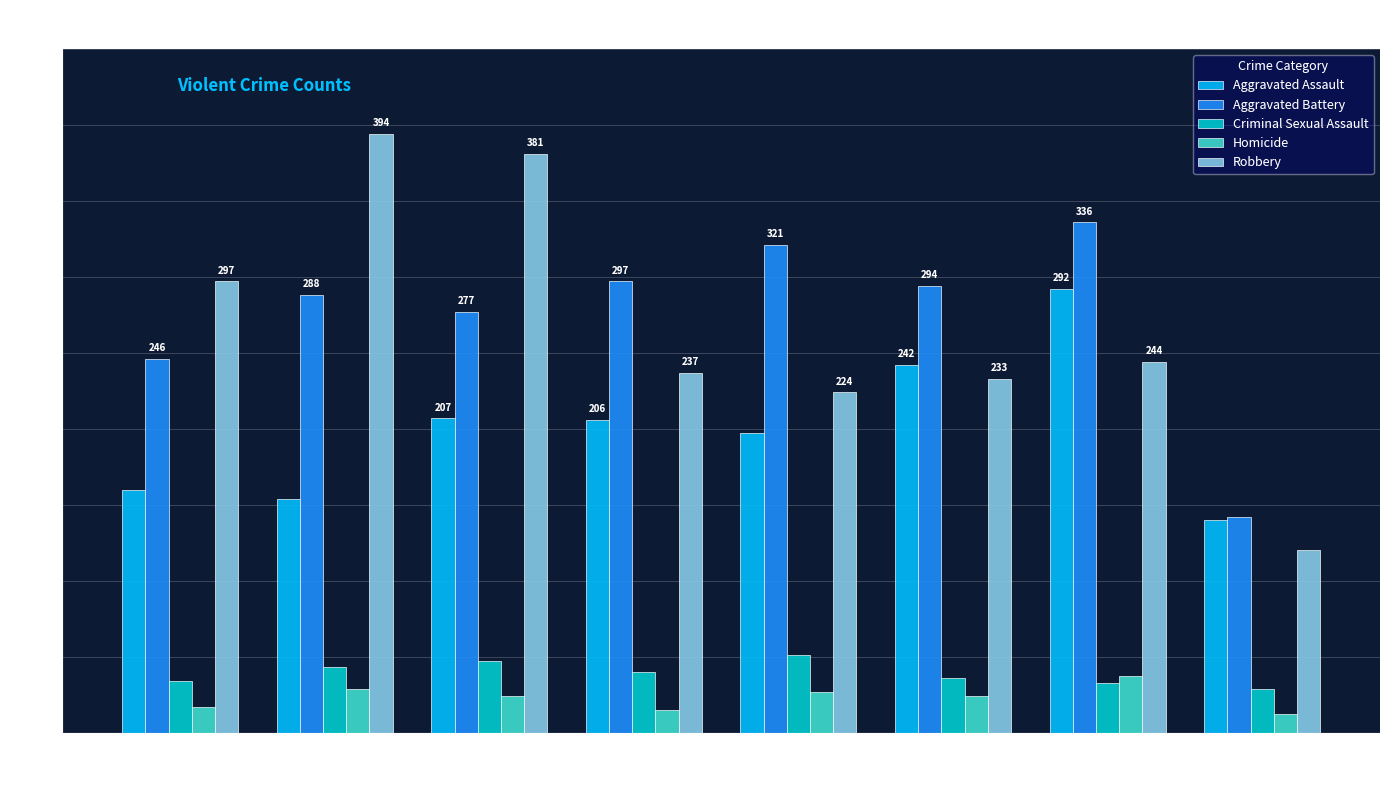

What is the sum of the Robbery values at 2017 and 2020?

614